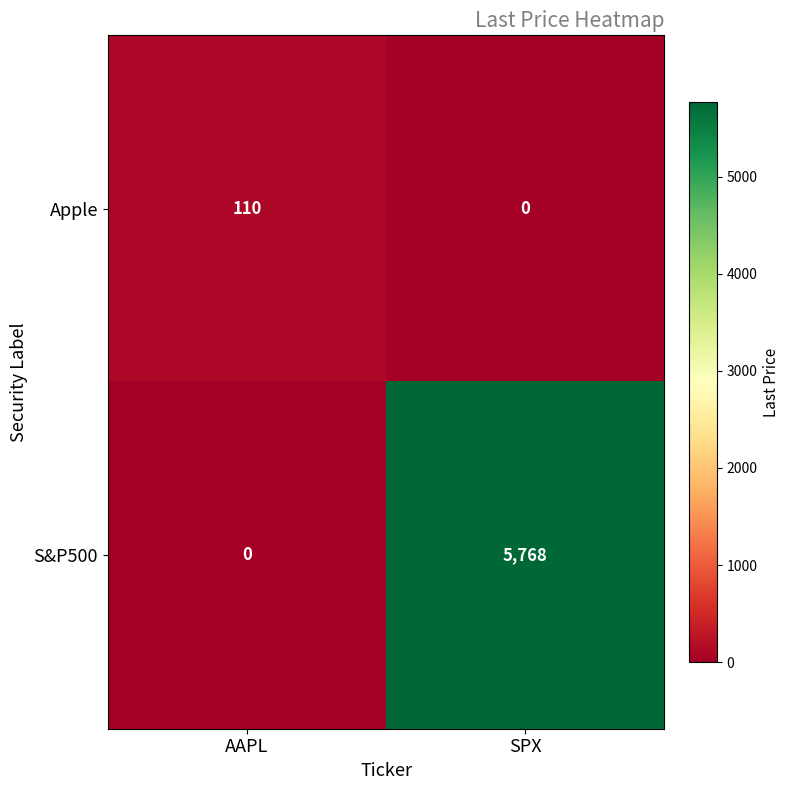

What is the difference between the maximum and minimum values in the S&P500 series?

5768